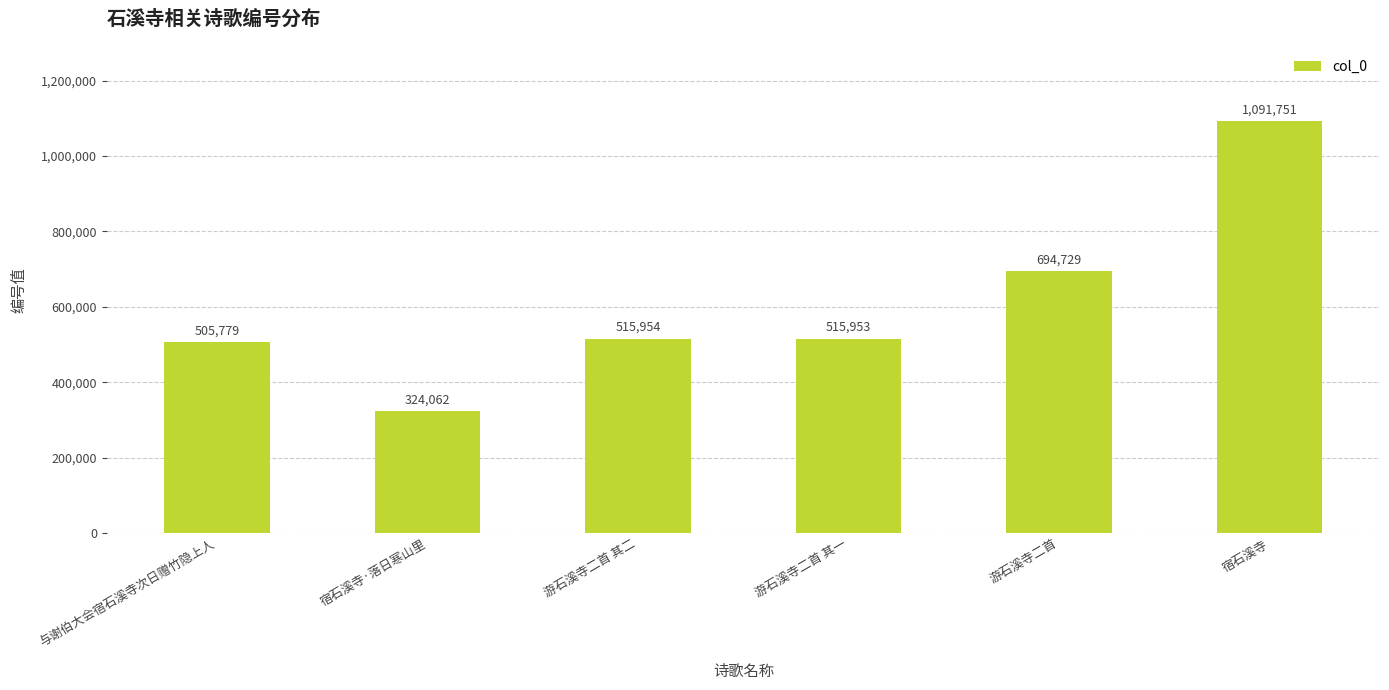

What value does the data have at 与谢伯大会宿石溪寺次日赠竹隐上人?

505779